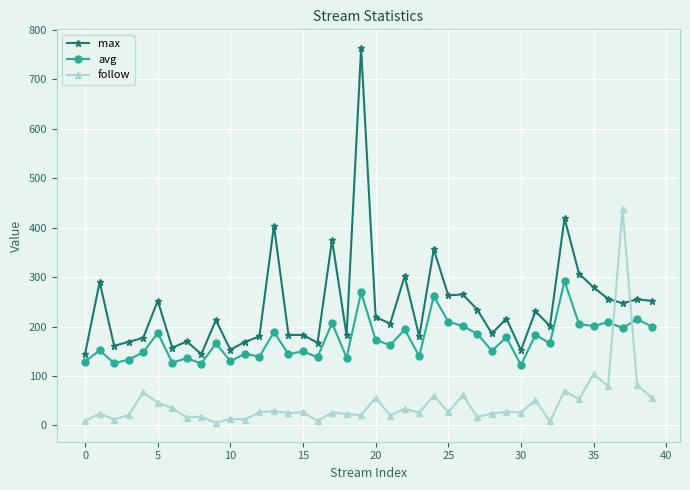

What is the value of the follow point at the 34th from the left?

70